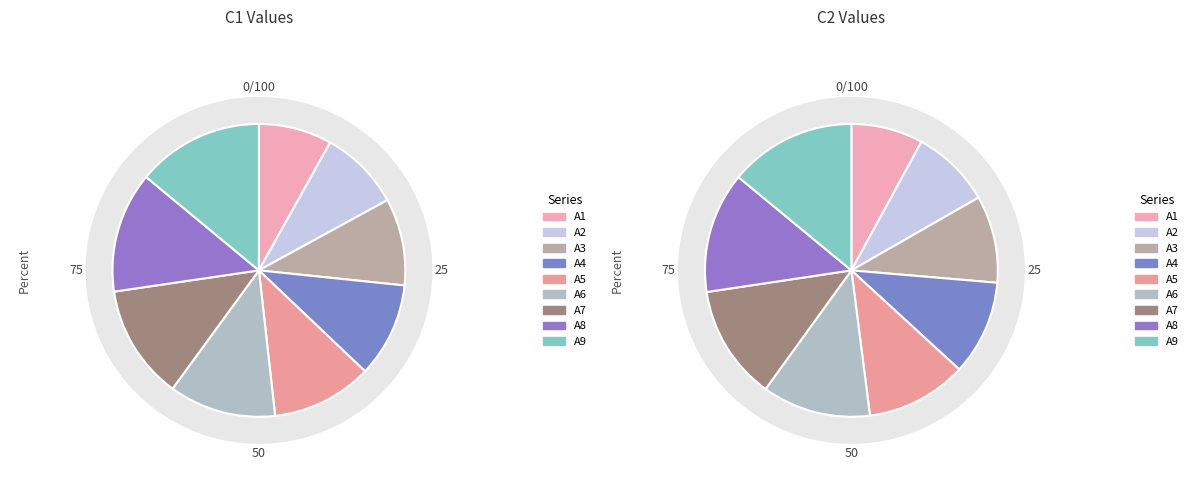

Which has a higher value, 2 or 4?

4